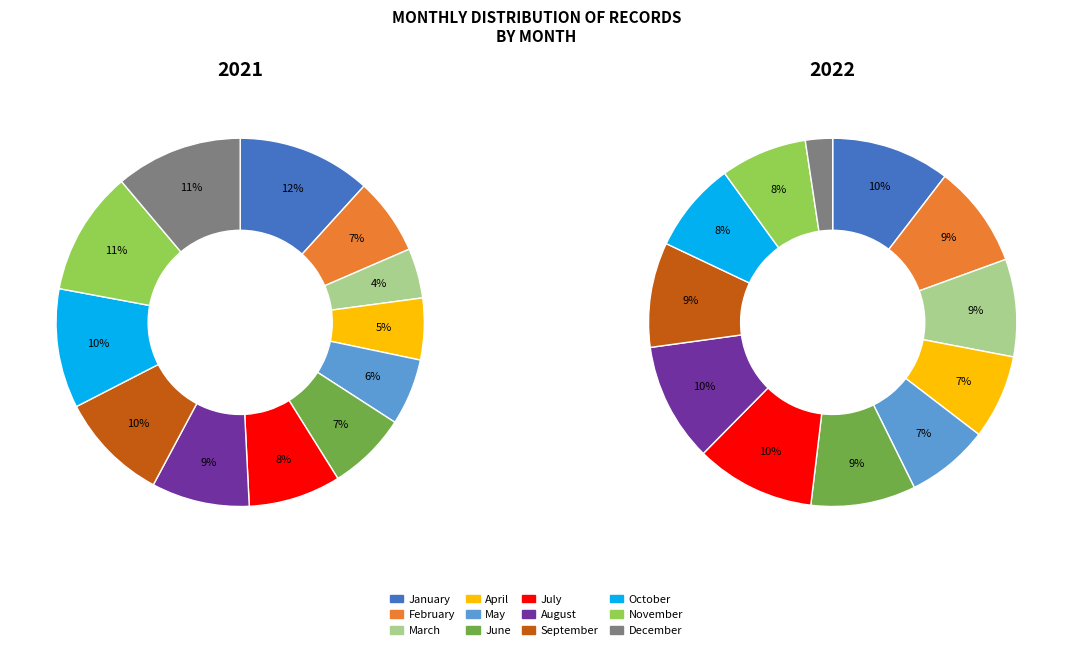

Rank the categories by 2022 value from highest to lowest.

July, January, August, June, September, February, March, October, November, April, May, December